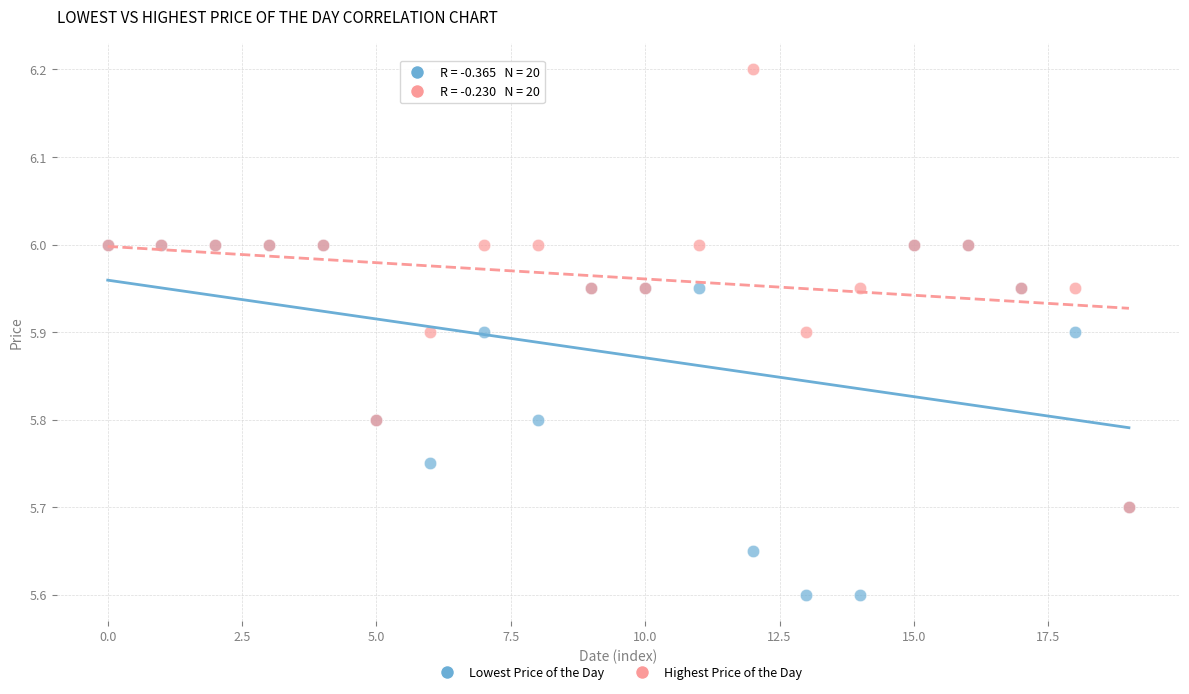

What are all the series names shown in the legend?

Lowest Price of the Day, Highest Price of the Day